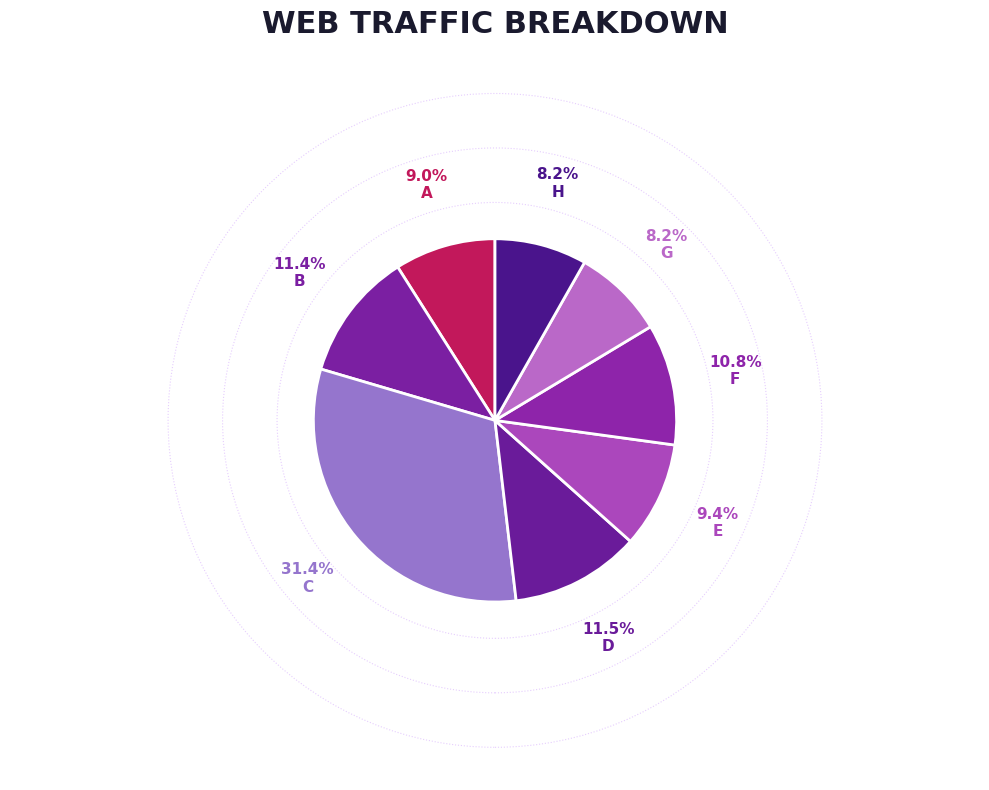

Rank the categories by value from highest to lowest.

C, D, B, F, E, A, H, G